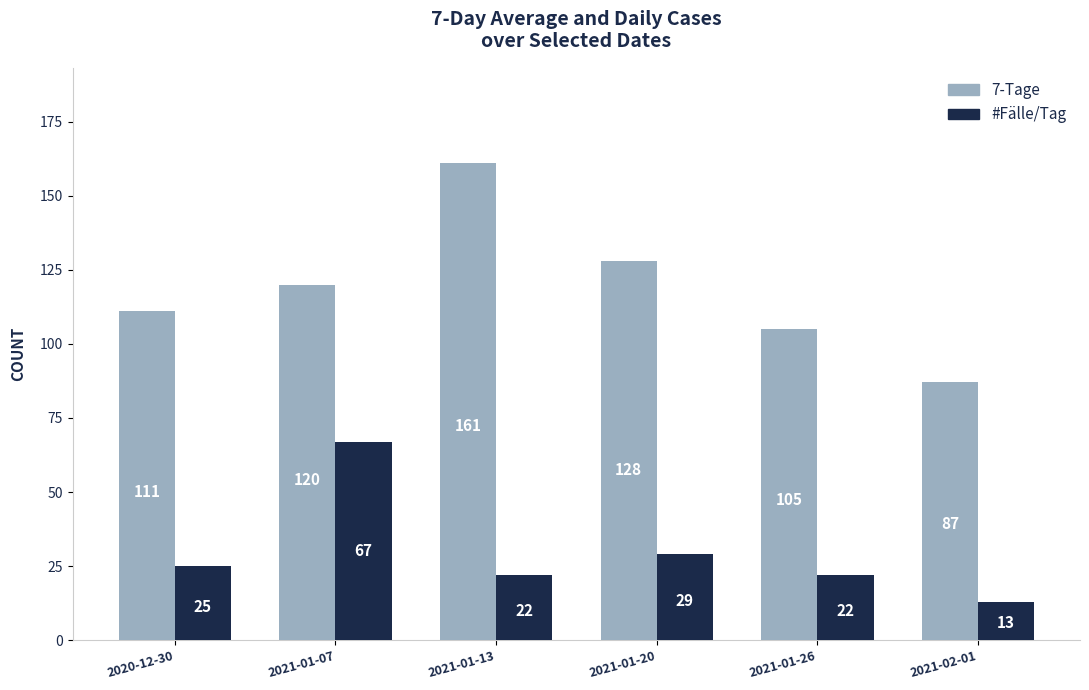

What is the maximum value shown in the chart?

161